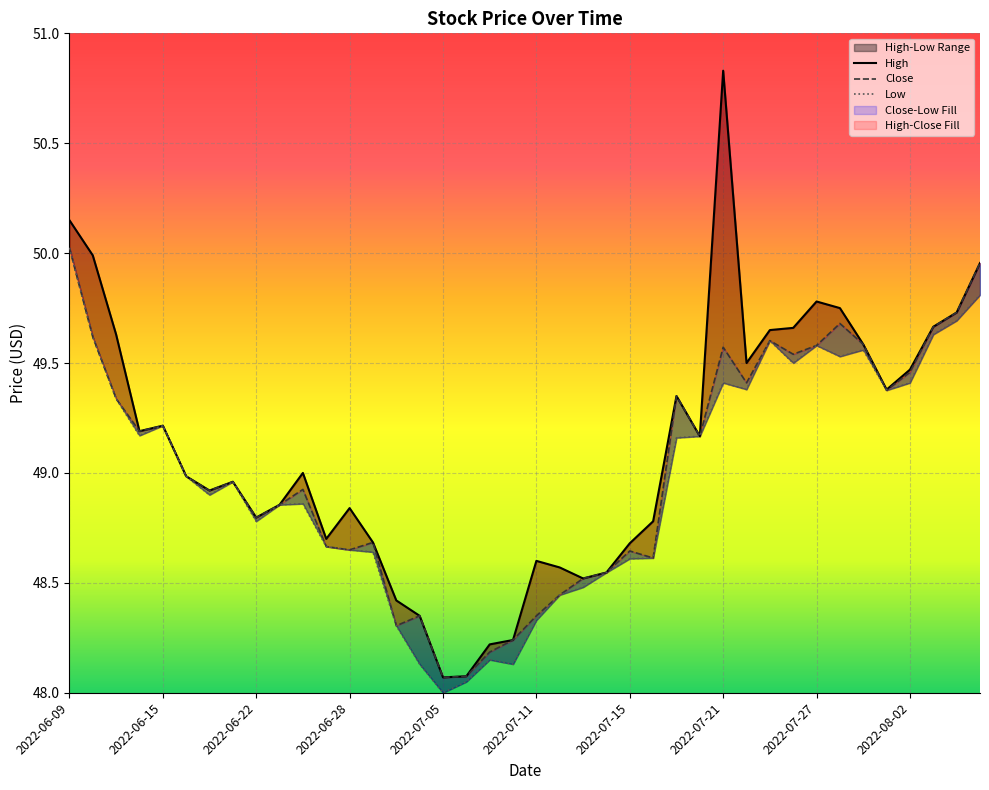

What is the label of the 38th point from the left?

2022-08-03